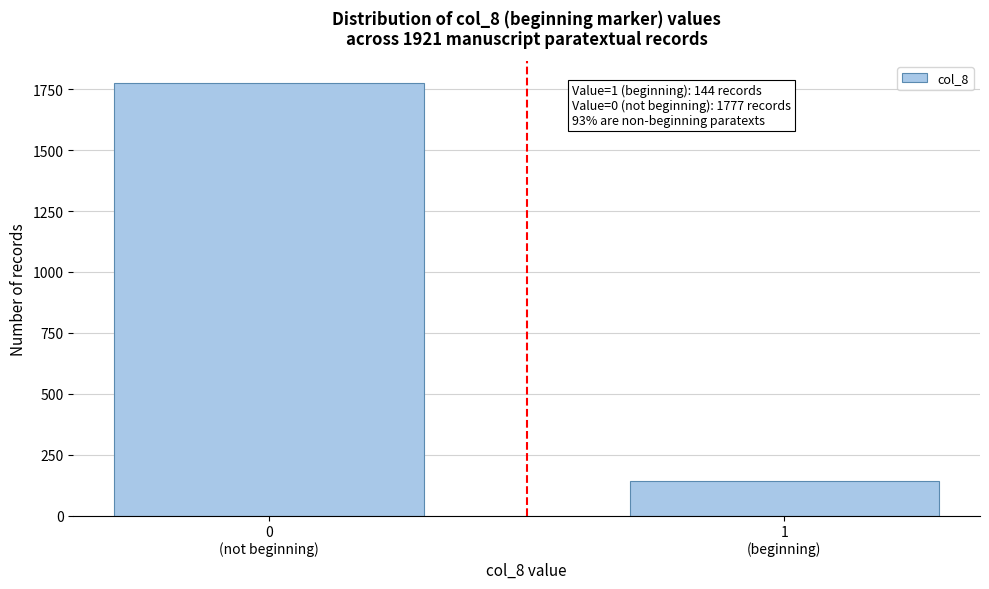

Reading right to left, transcribe all the data shown in this chart.

144	1777